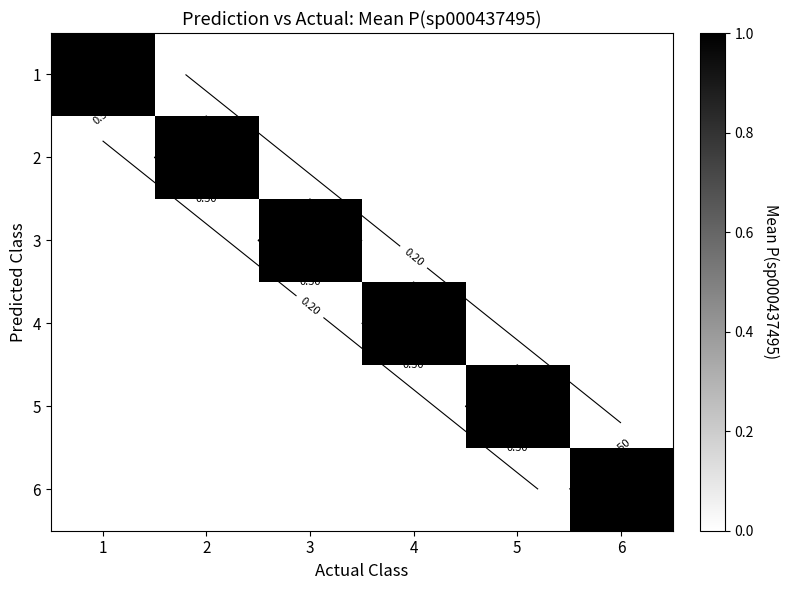

Between 3 and 2, which is larger?

3